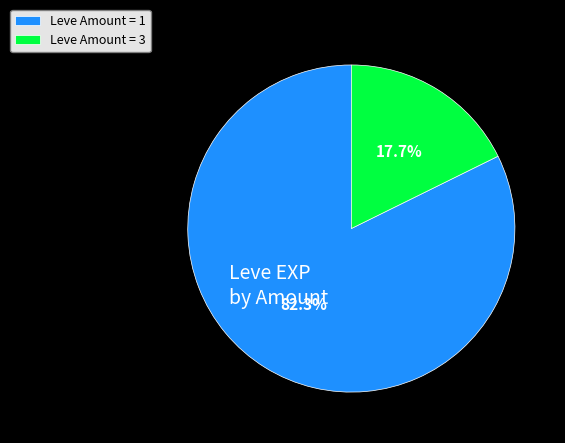

Rank the categories by value from highest to lowest.

Leve Amount = 1, Leve Amount = 3